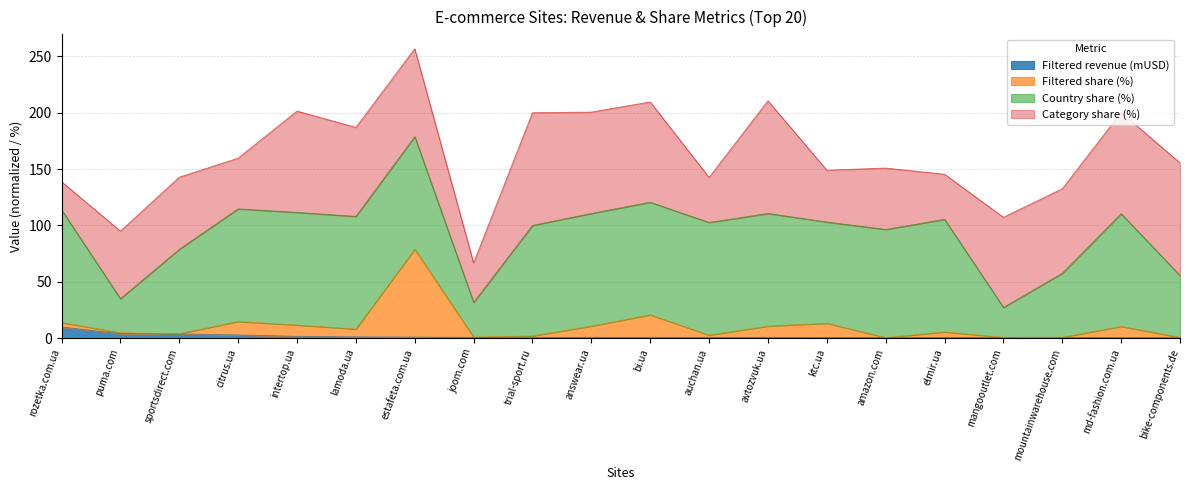

At which category is the sum across all series the highest?

estafeta.com.ua